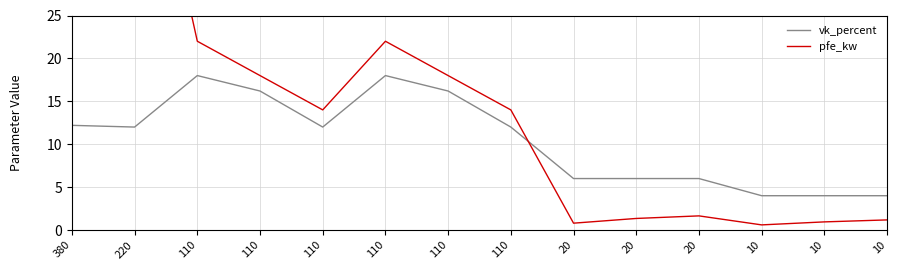

True or false: pfe_kw and vk_percent intersect in this chart.

True